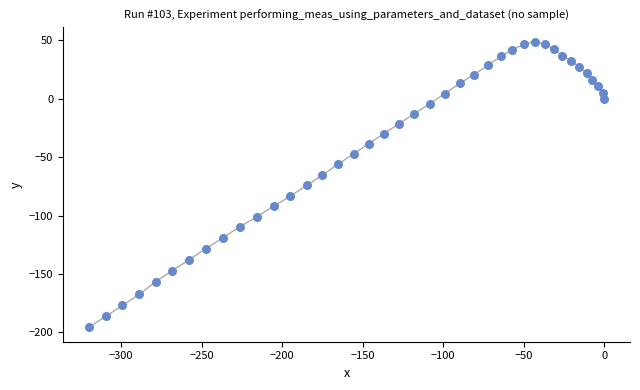

What is the range of Y values (max minus min)?

244.7